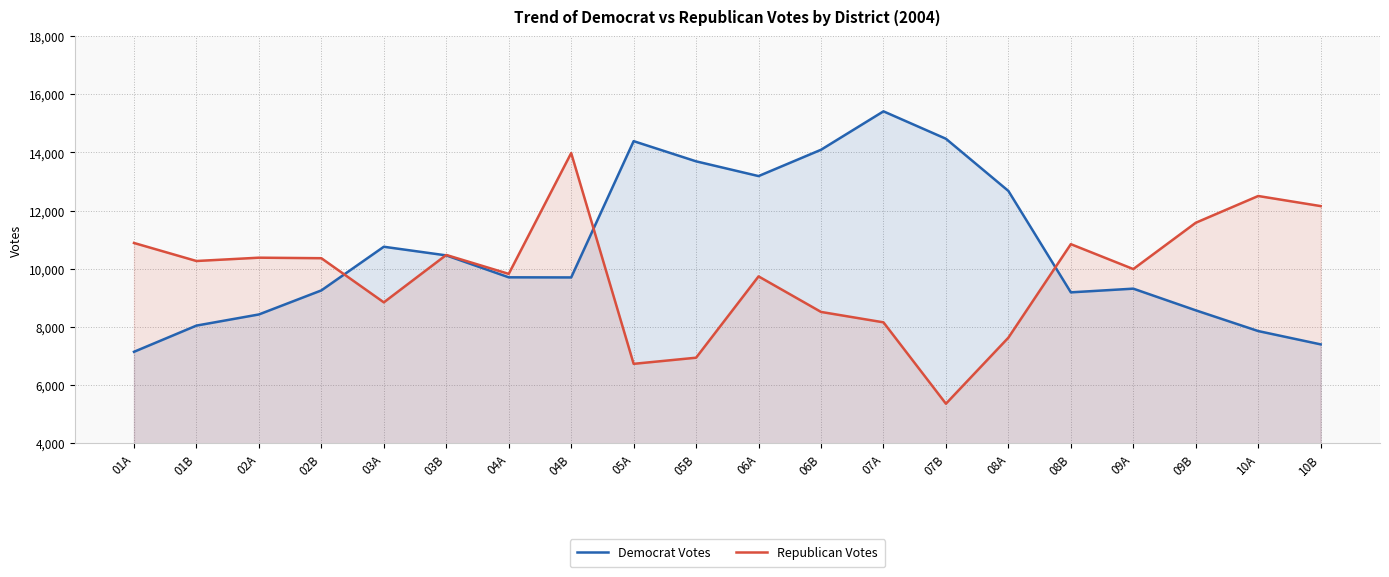

What is the lowest value of the Democrat Votes series?

7142